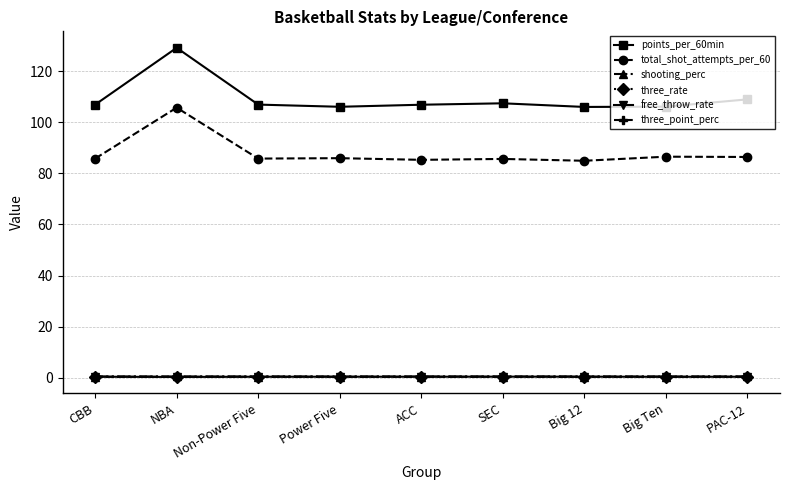

True or false: three_rate has more than 0 interior local peaks.

True